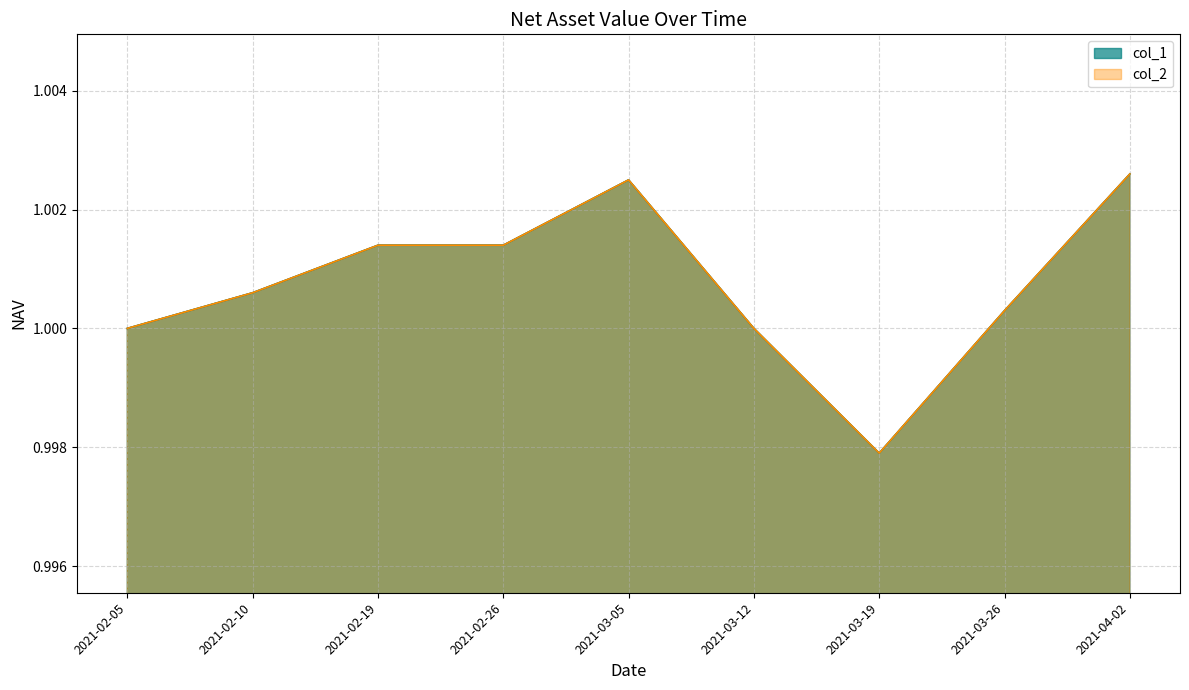

What are all the series names shown in the legend?

col_1, col_2